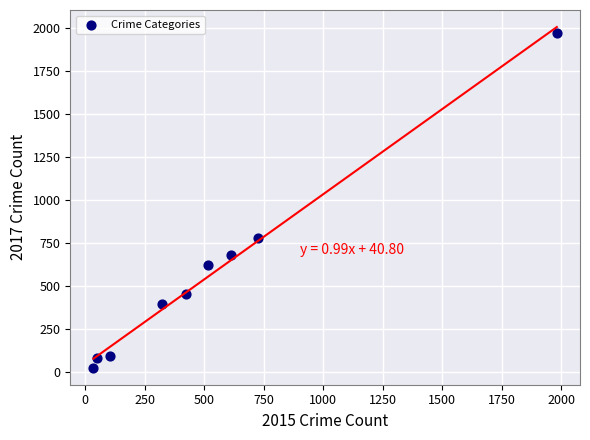

What is the range of Y values (max minus min)?

1945